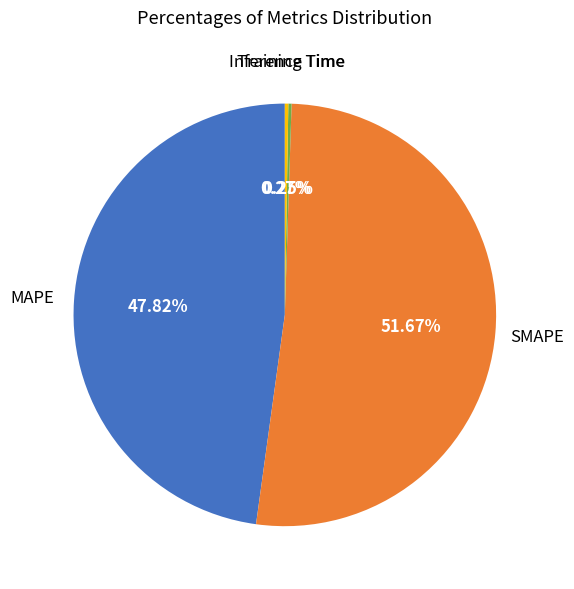

To the nearest percent, what is the difference between the largest and smallest slice percentages?

51%